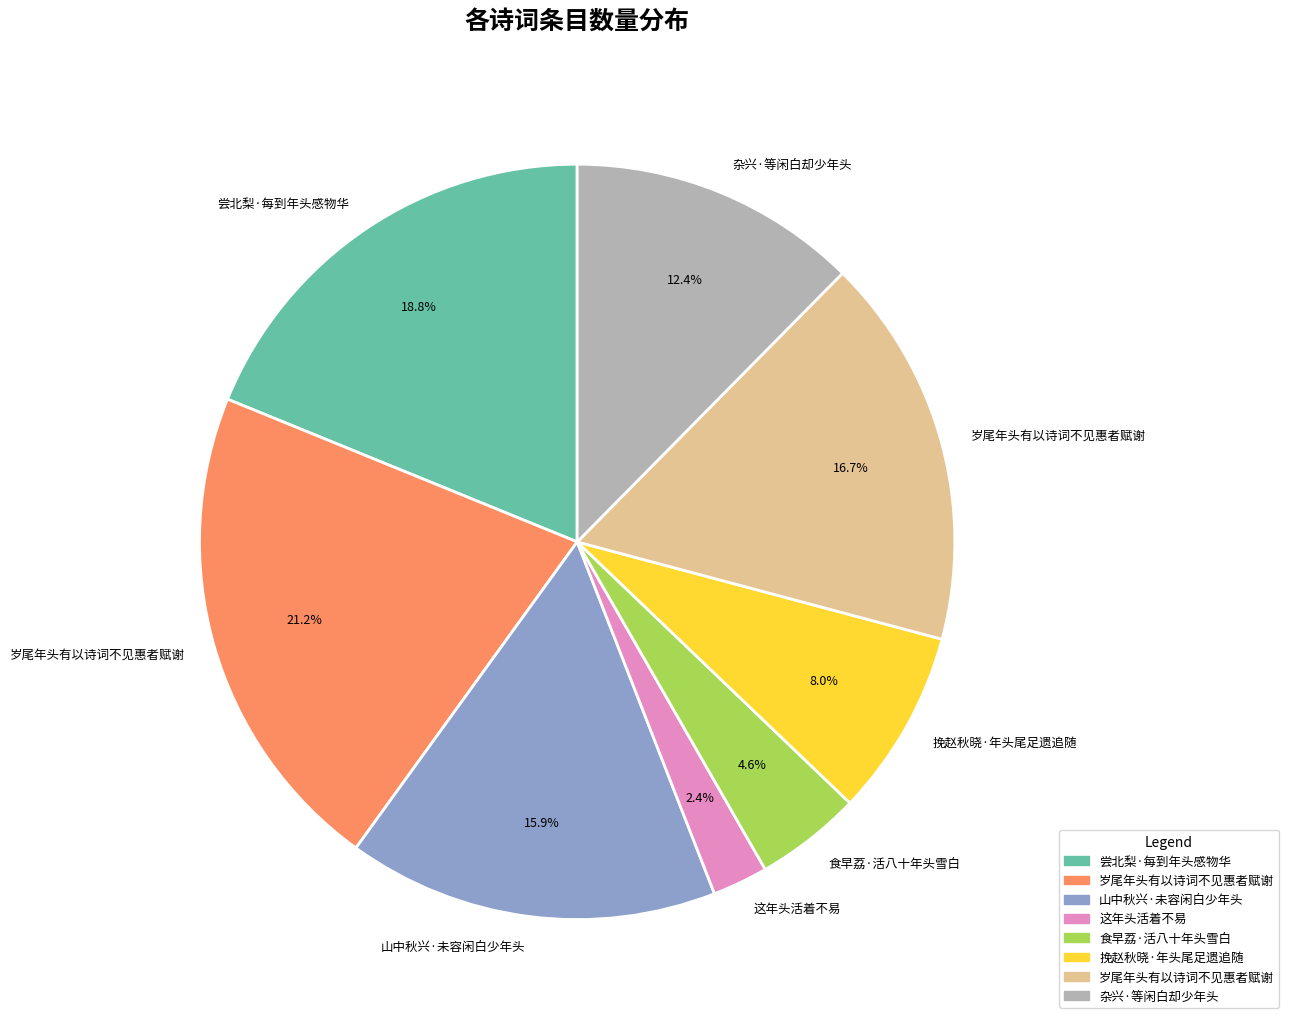

To the nearest percent, what is the difference between the largest and smallest slice percentages?

19%